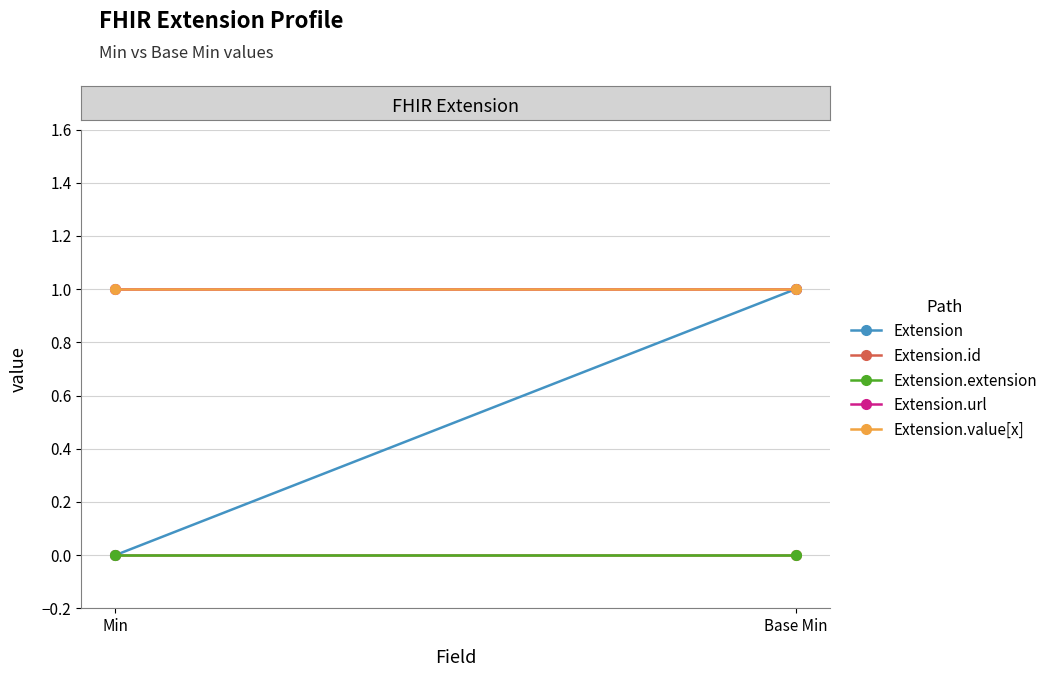

Reading left to right, transcribe all the data shown in this chart.

Extension: Min=0	Base Min=1
Extension.id: Min=0	Base Min=0
Extension.extension: Min=0	Base Min=0
Extension.url: Min=1	Base Min=1
Extension.value[x]: Min=1	Base Min=1